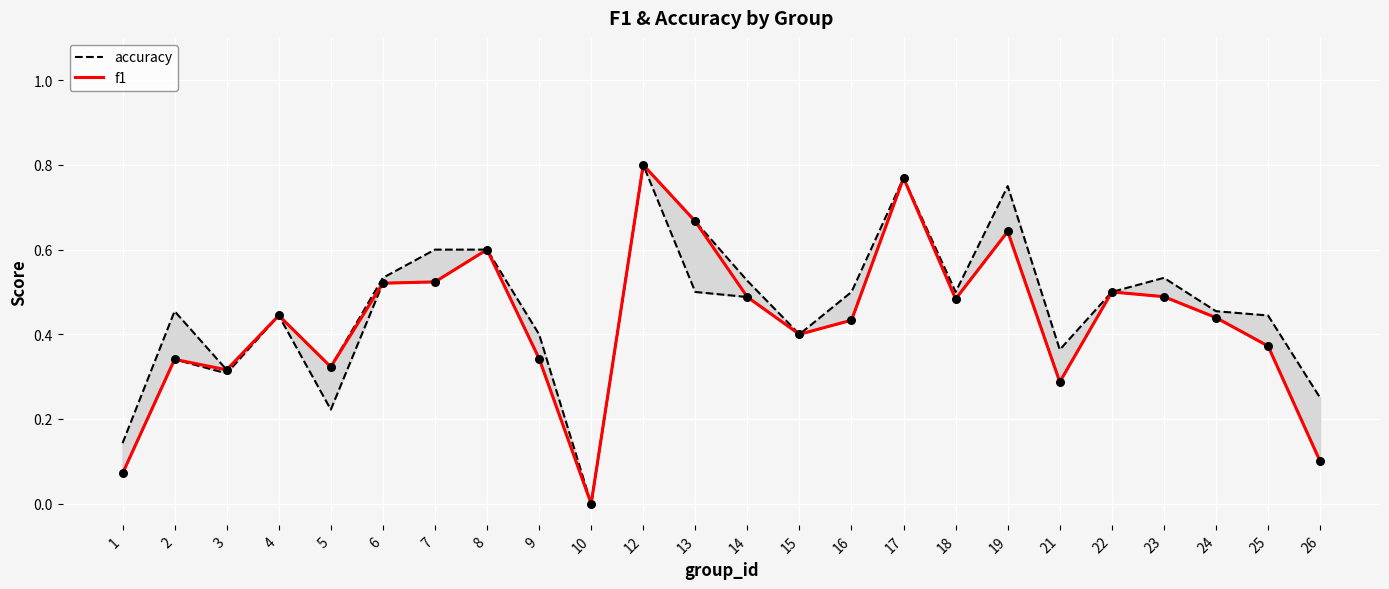

Which series reaches the minimum Y coordinate?

accuracy